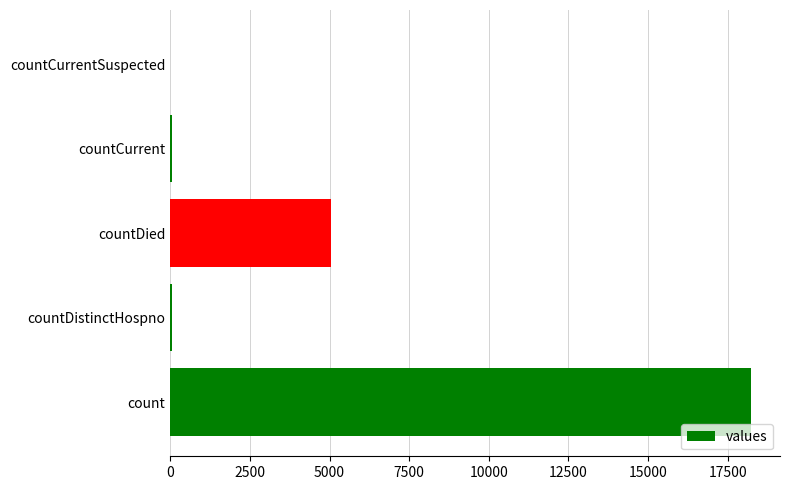

What is the sum of all values?

23374